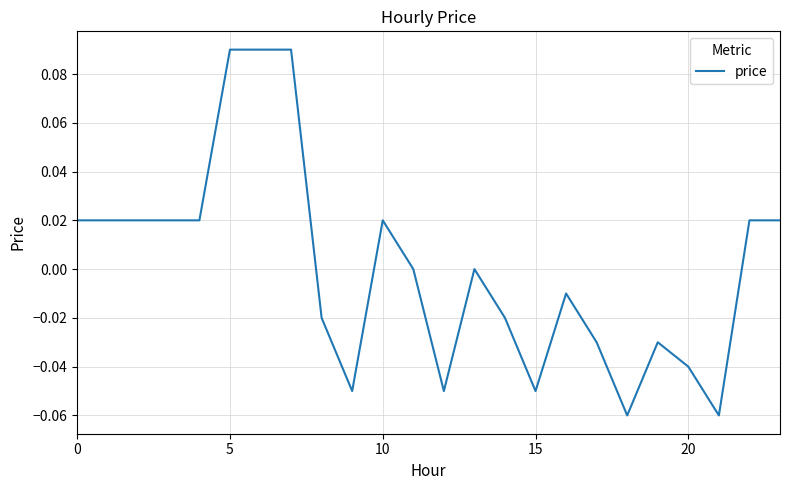

Does the chart have visible grid lines?

Yes